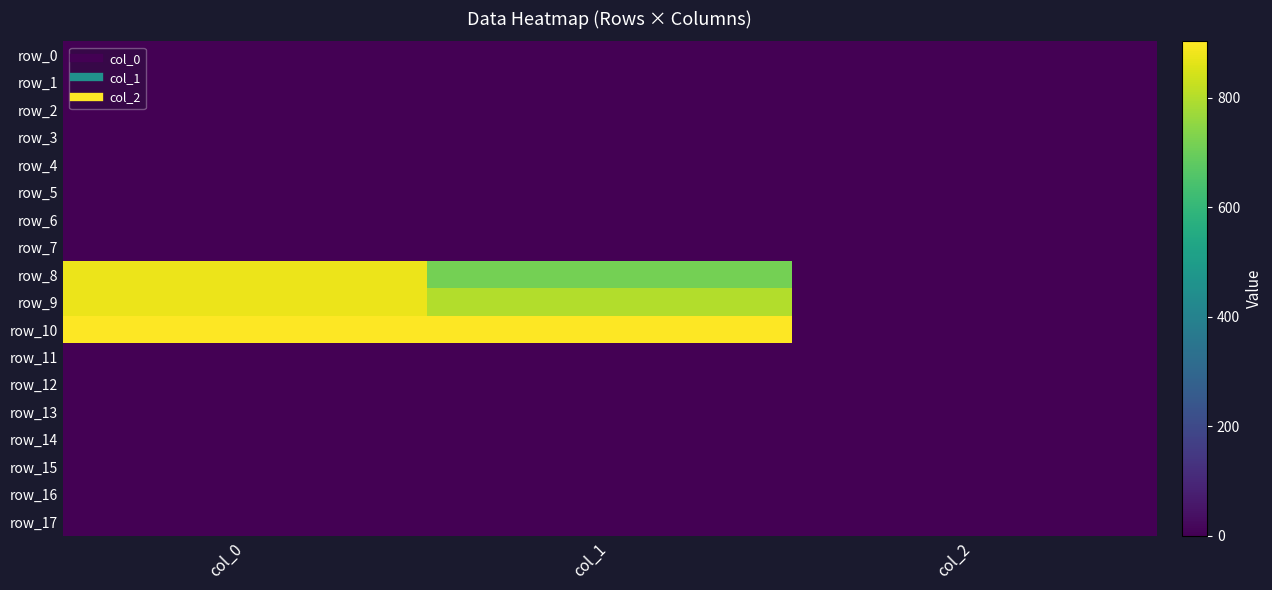

Which series changed the most between col_1 and col_2?

row_10